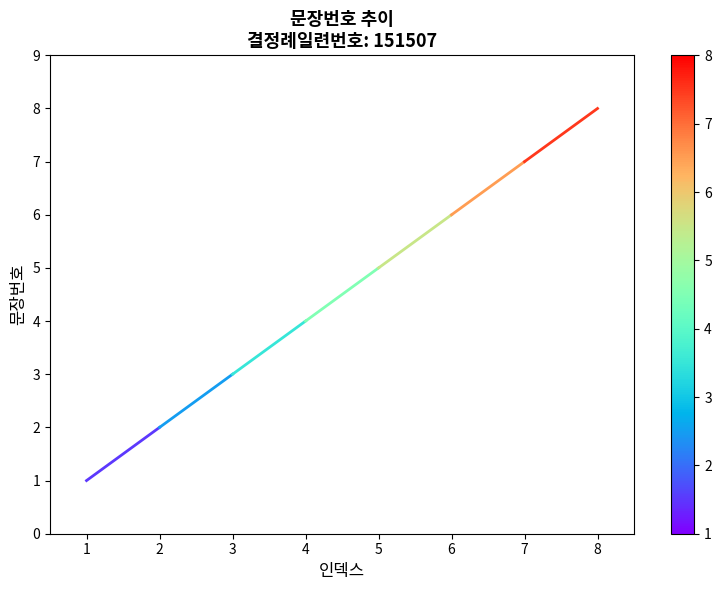

What is the difference between the maximum and minimum values?

7